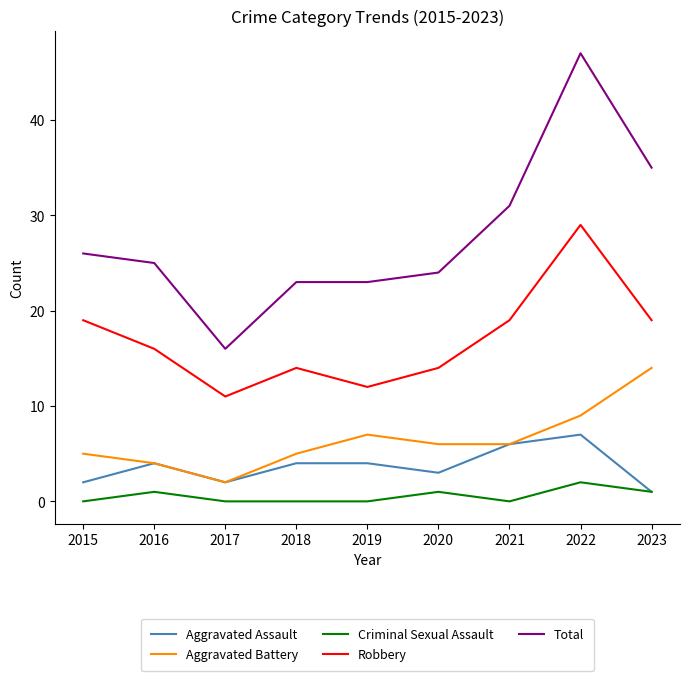

The value of Aggravated Assault at 2017 is 2. True or false?

True